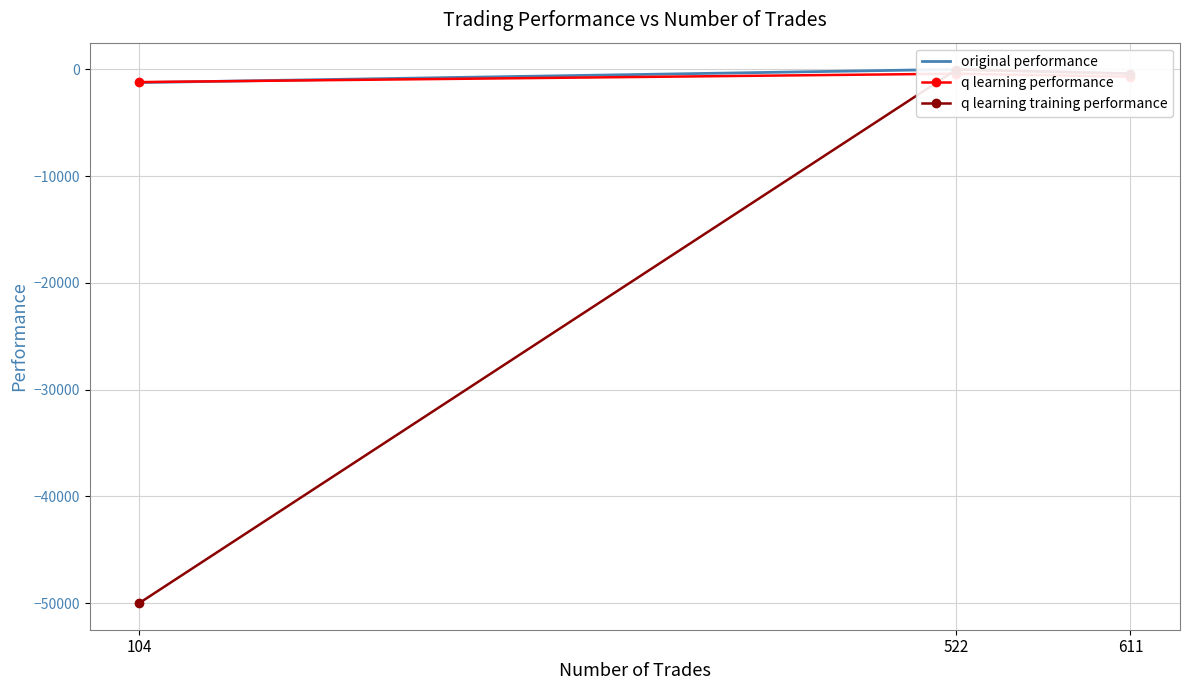

What is the value of the original performance point at the 2nd from the left?

-8.9